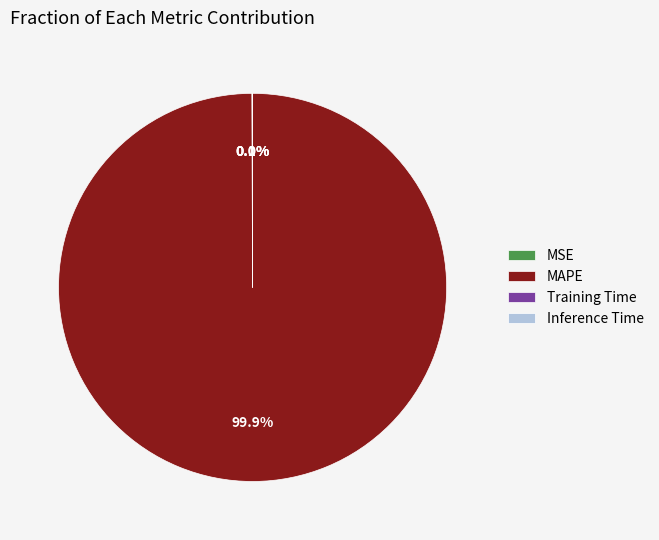

What is the majority slice?

MAPE